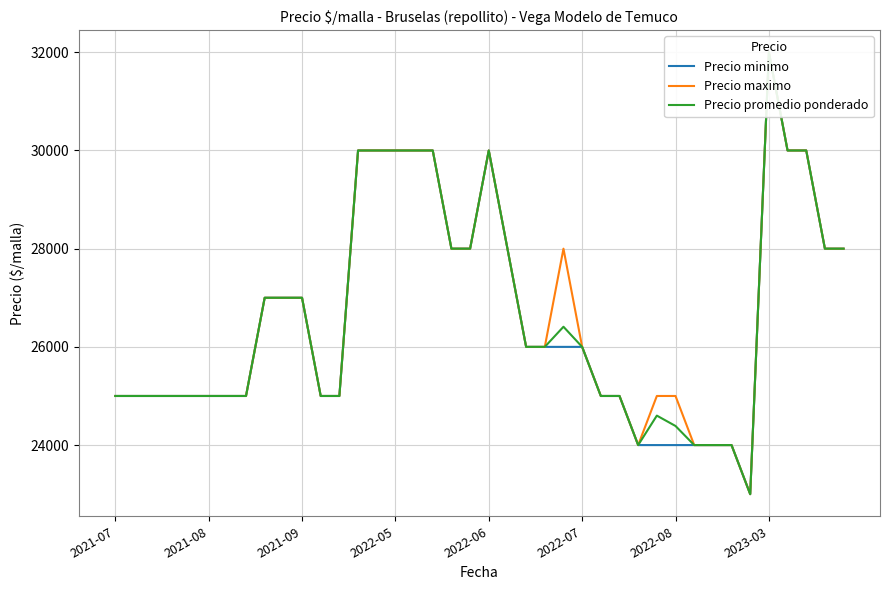

What is the greatest value displayed?

32000